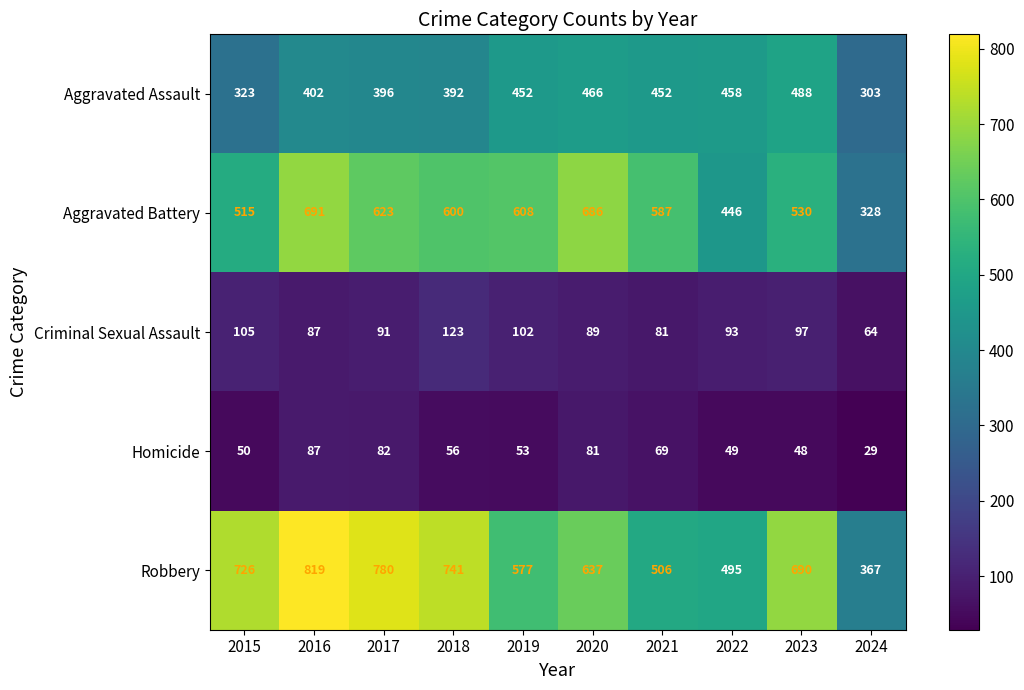

The value of Homicide at 2021 is 69. True or false?

True